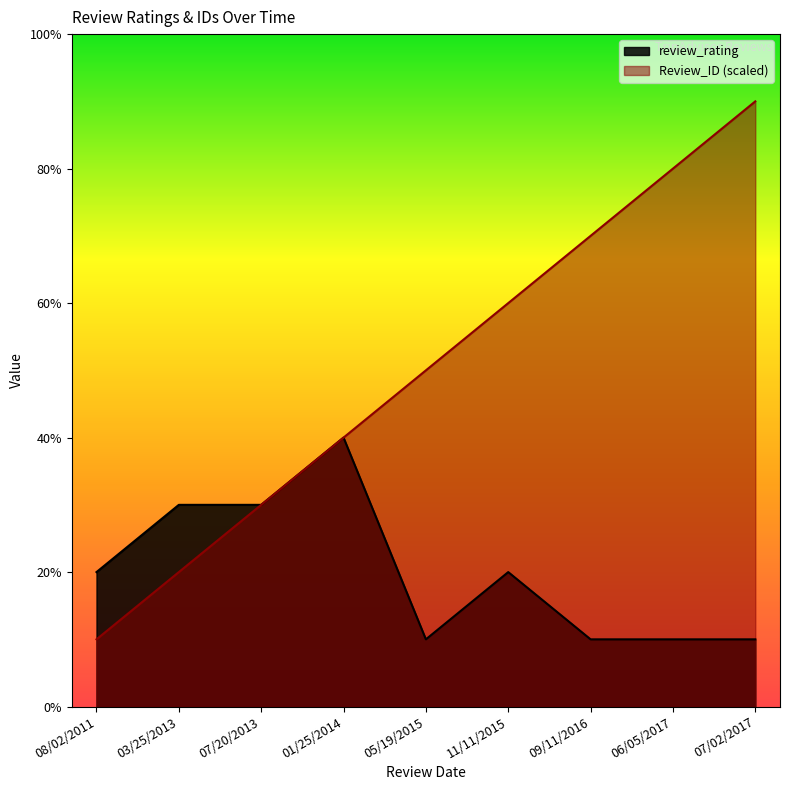

What are all the series names shown in the legend?

review_rating, Review_ID